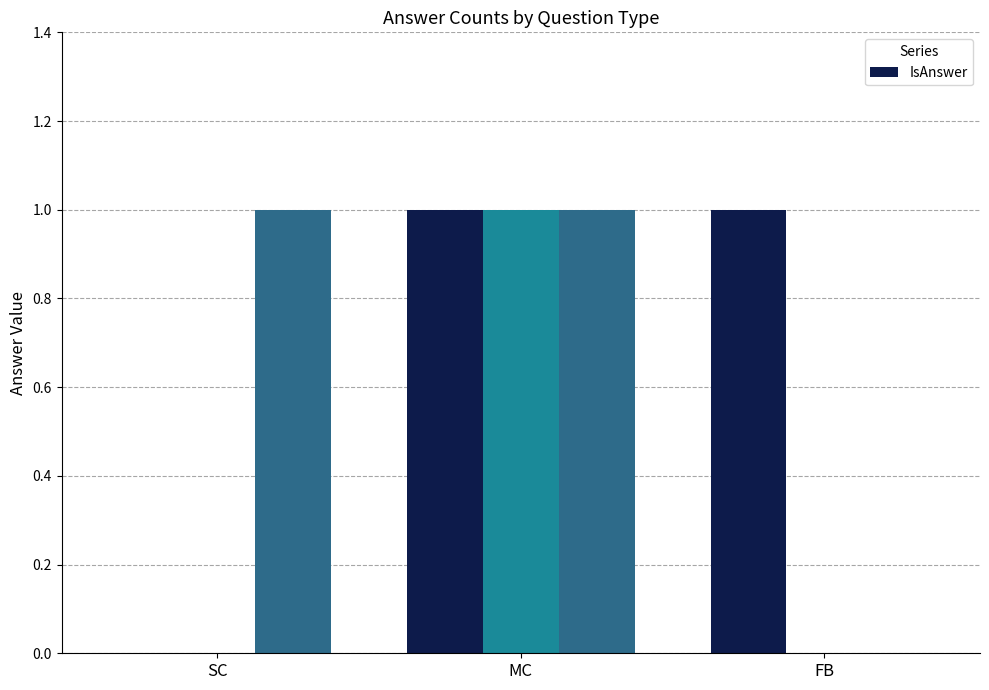

True or false: IsAnswer has a value of 1 at MC.

True